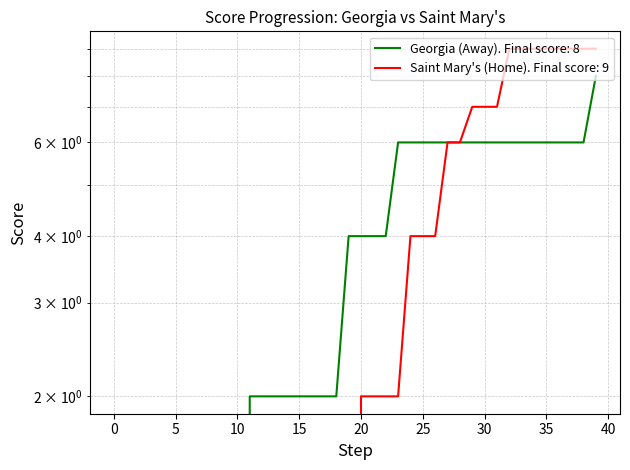

Between 11 and 16, which is larger?

11